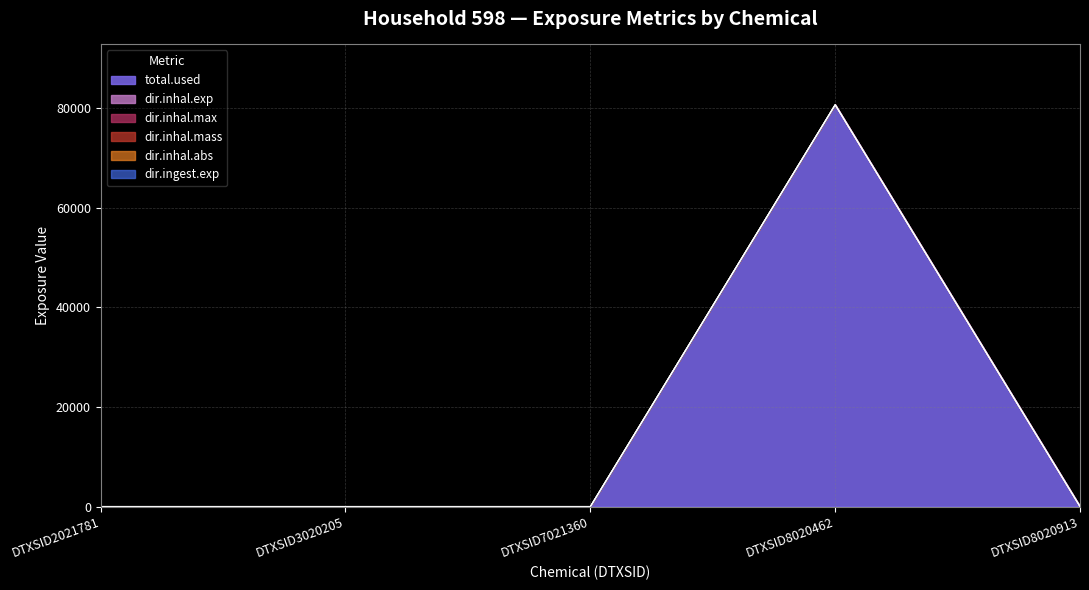

Between DTXSID7021360 and DTXSID3020205, which is larger?

DTXSID7021360